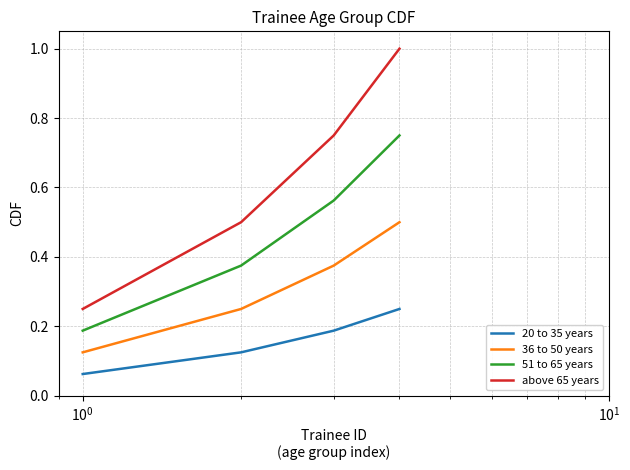

Rank the series by their maximum value, from highest to lowest.

above 65 years, 51 to 65 years, 36 to 50 years, 20 to 35 years